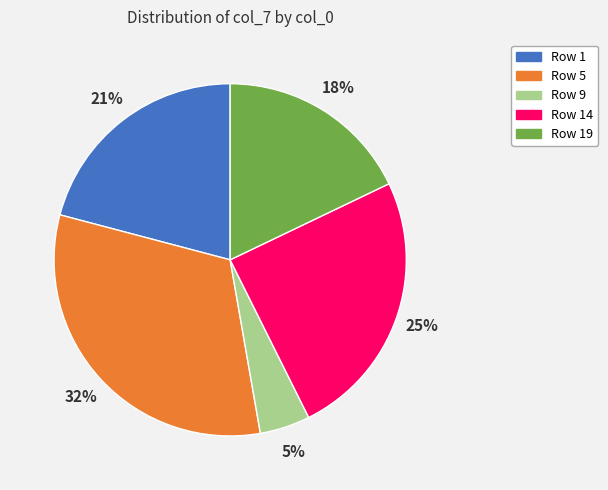

Count the number of slices in the pie.

5